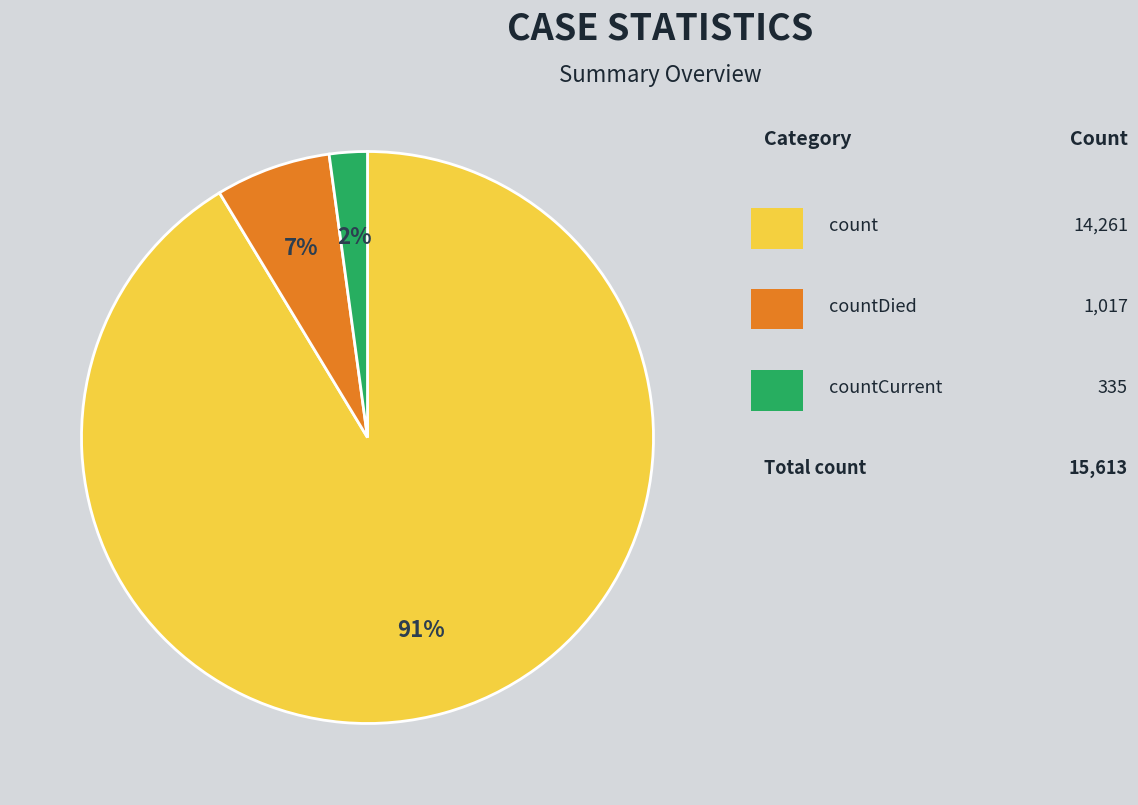

To the nearest percent, what is the difference between the largest and smallest slice percentages?

89%